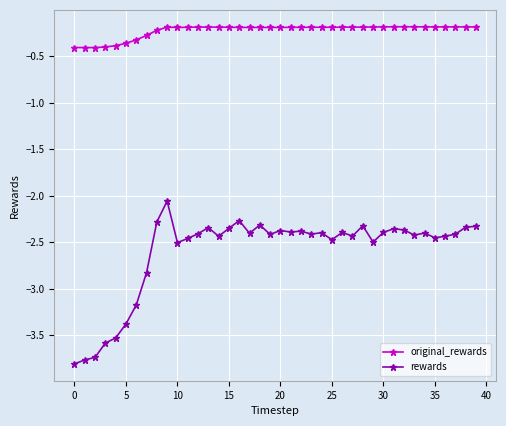

List the series in order of their overall mean, lowest first.

rewards, original_rewards